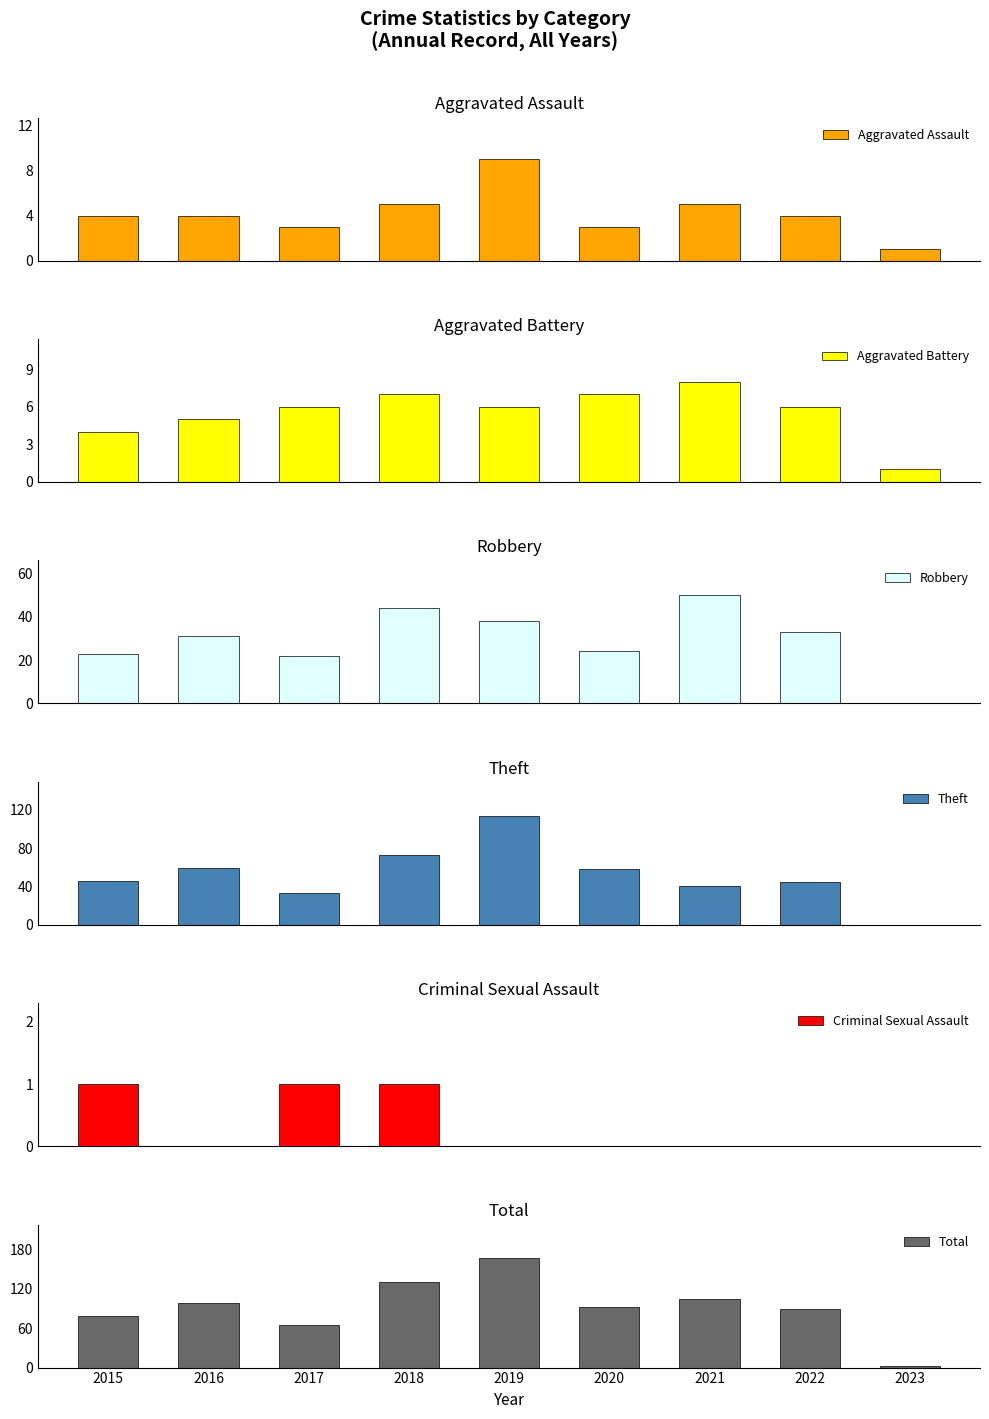

Are the bars grouped side by side (vs. stacked)?

Yes